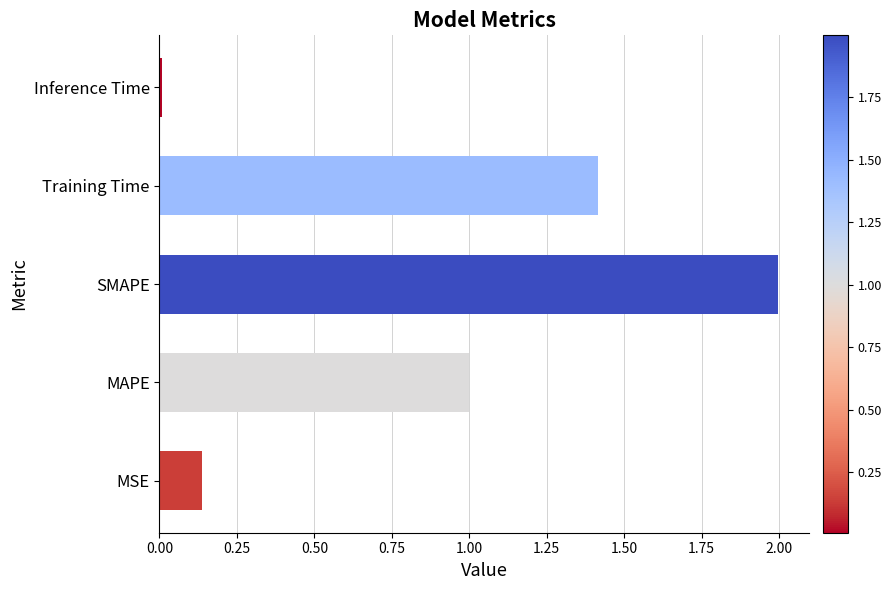

How many bars are there in total?

5